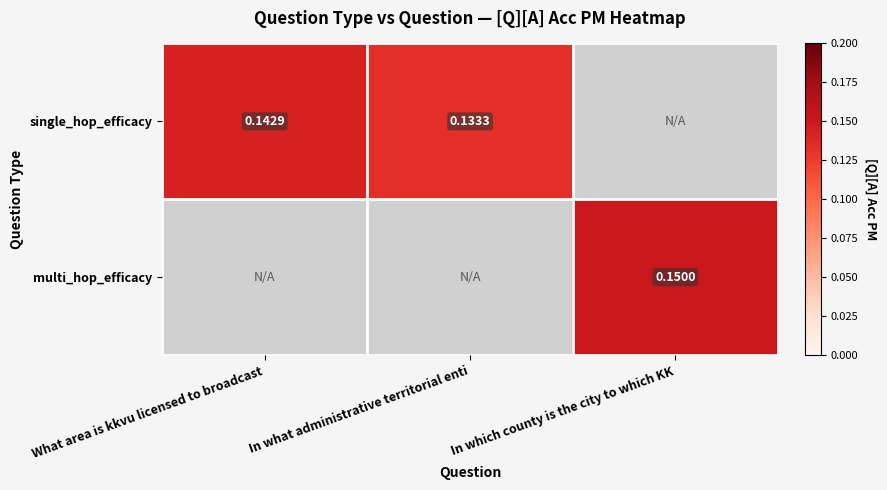

At how many categories does at least one series exceed 0?

3